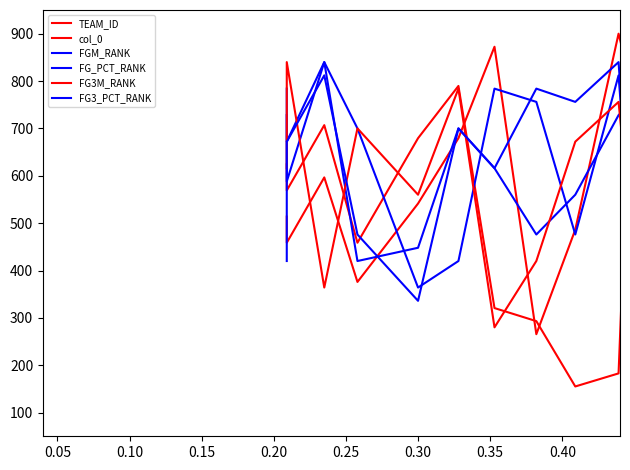

What is the difference between the second highest and second lowest values in the FG_PCT_RANK series?

756.0